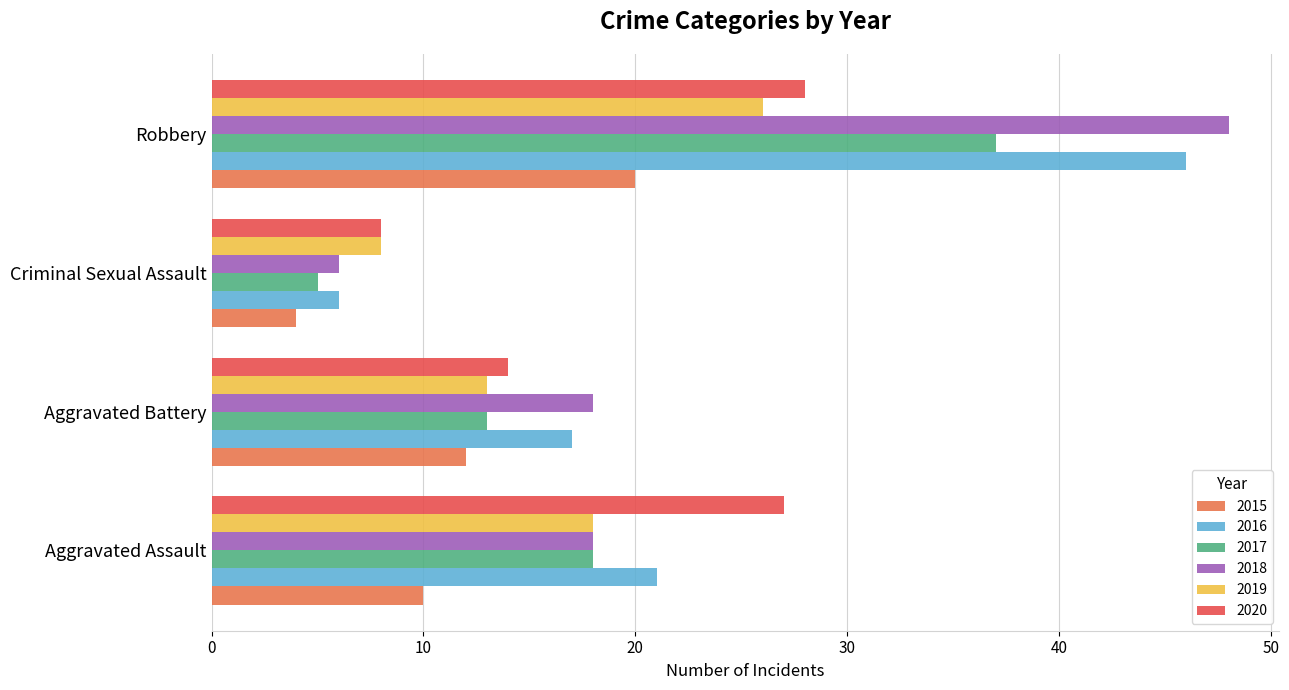

What is the difference between the second highest and second lowest values in the 2015 series?

2